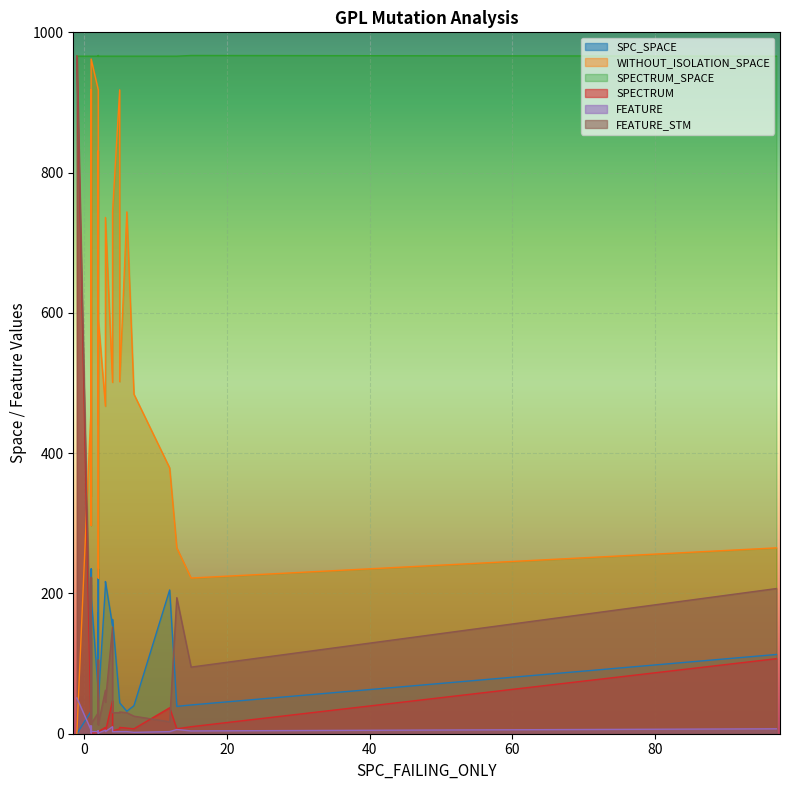

Where is the first local maximum for SPECTRUM?

3